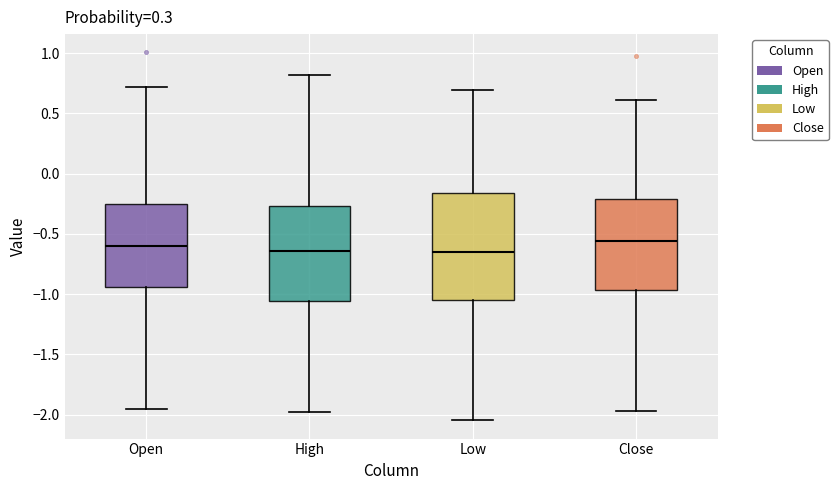

Reading left to right, read every box against the y-axis: the position of its median line, the range the box covers, and the ends of its whiskers. The values are not printed on the chart, so give them approximately, as read against the axis.

Open: median -0.60, box -0.95 to -0.25, whiskers -1.95 to 0.70
High: median -0.65, box -1.05 to -0.25, whiskers -1.95 to 0.80
Low: median -0.65, box -1.05 to -0.15, whiskers -2.05 to 0.70
Close: median -0.55, box -0.95 to -0.20, whiskers -1.95 to 0.60